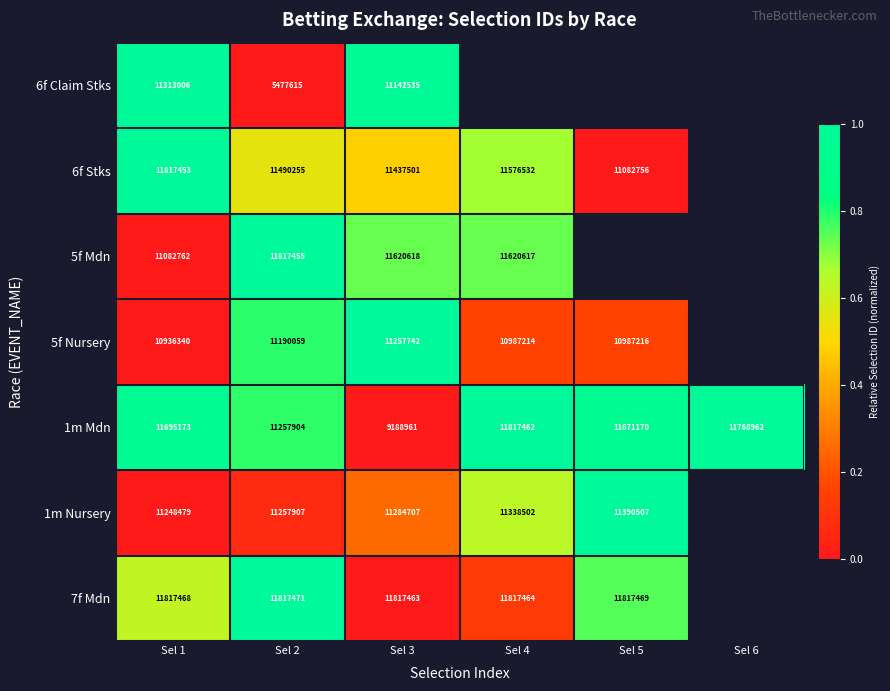

Which has a higher value, Sel 3 or Sel 5?

Sel 5